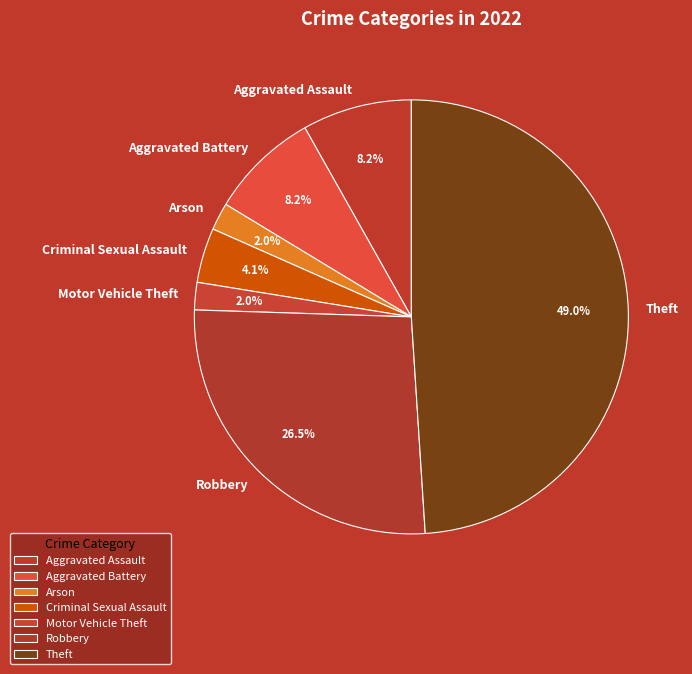

The Motor Vehicle Theft slice represents 2% of the pie. True or false?

True